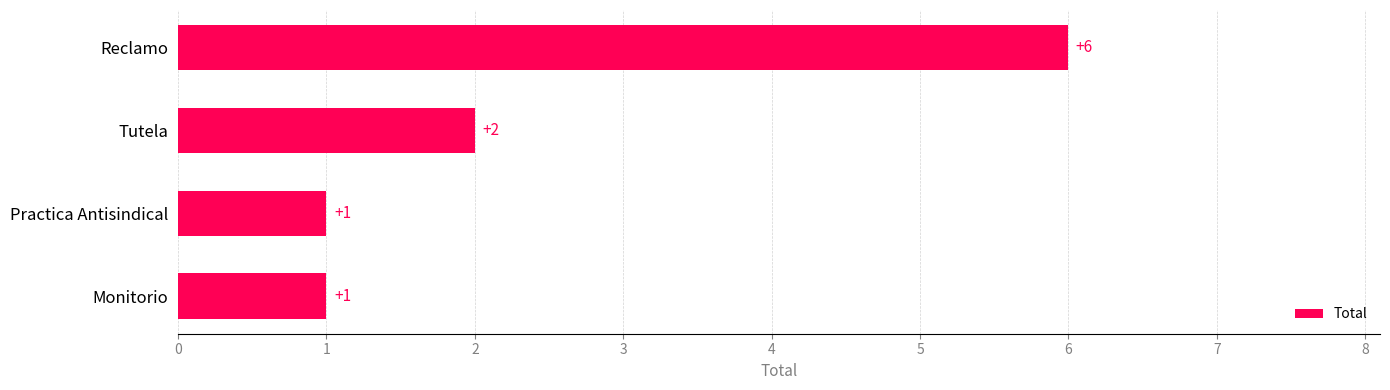

Count the values in the range 1 to 6.

4